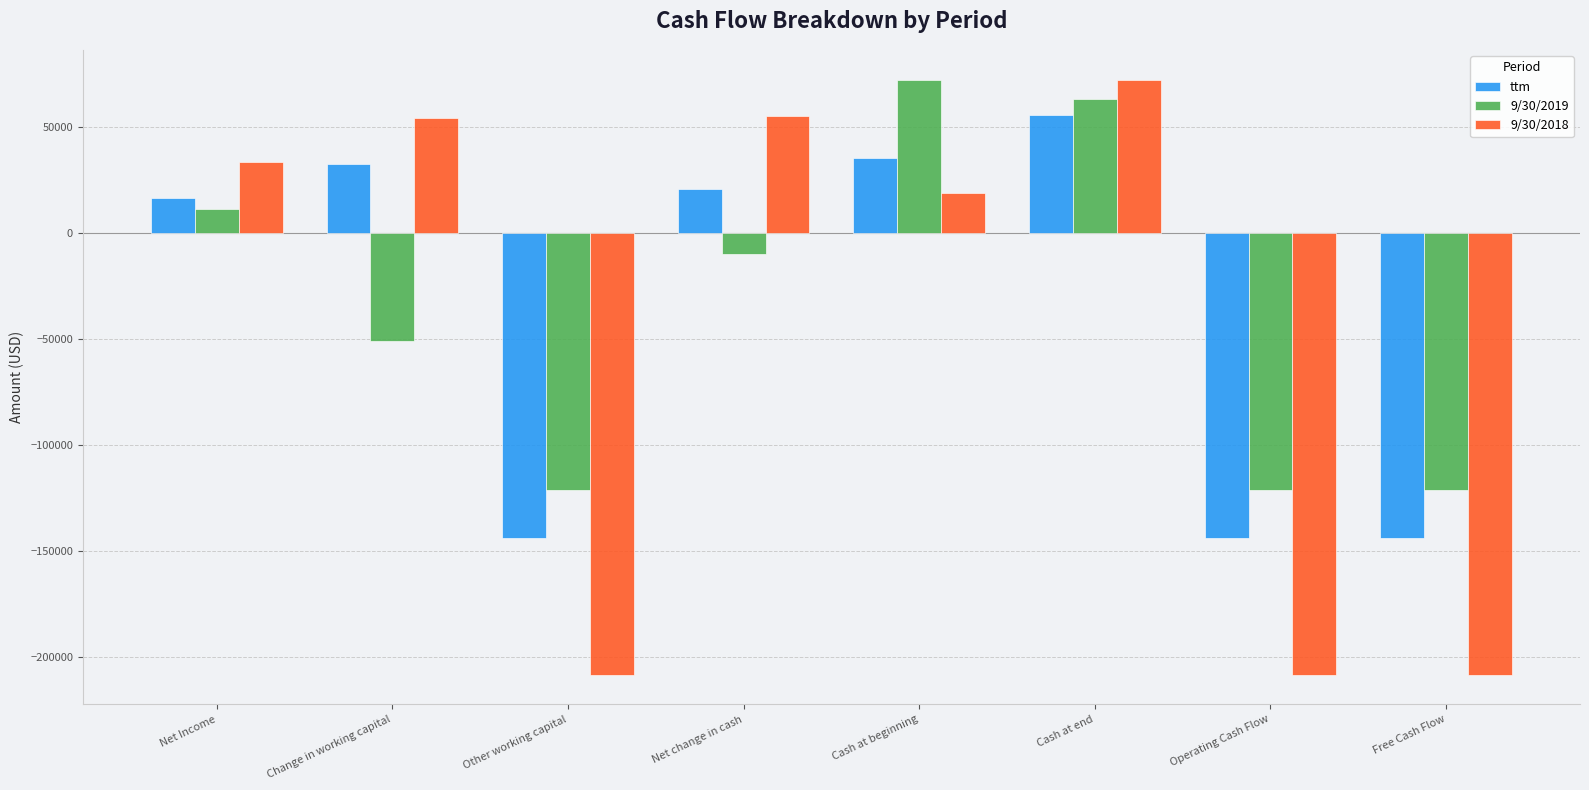

How many bars are there in total?

24